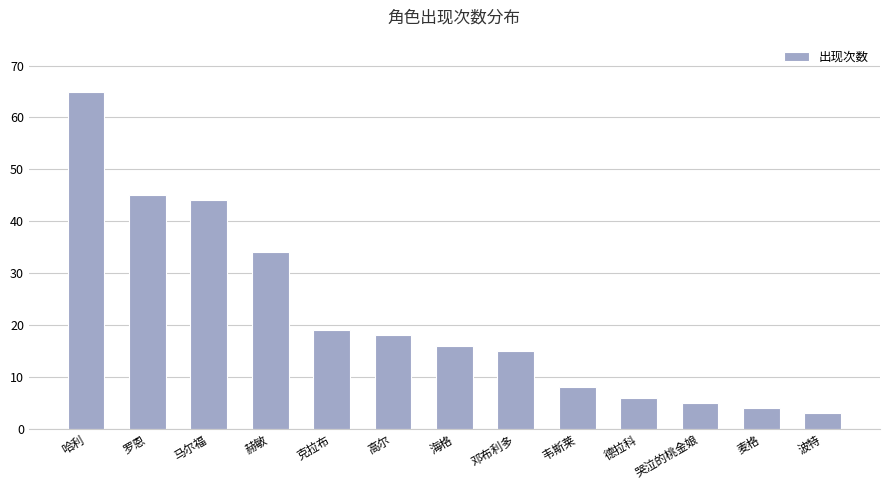

How many bars are there in total?

13